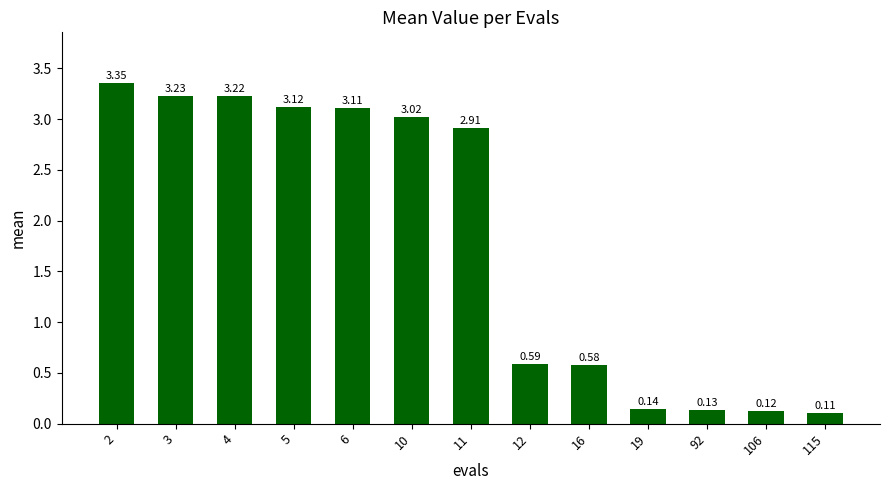

List the labels in order of value, smallest first.

115, 106, 92, 19, 16, 12, 11, 10, 6, 5, 4, 3, 2